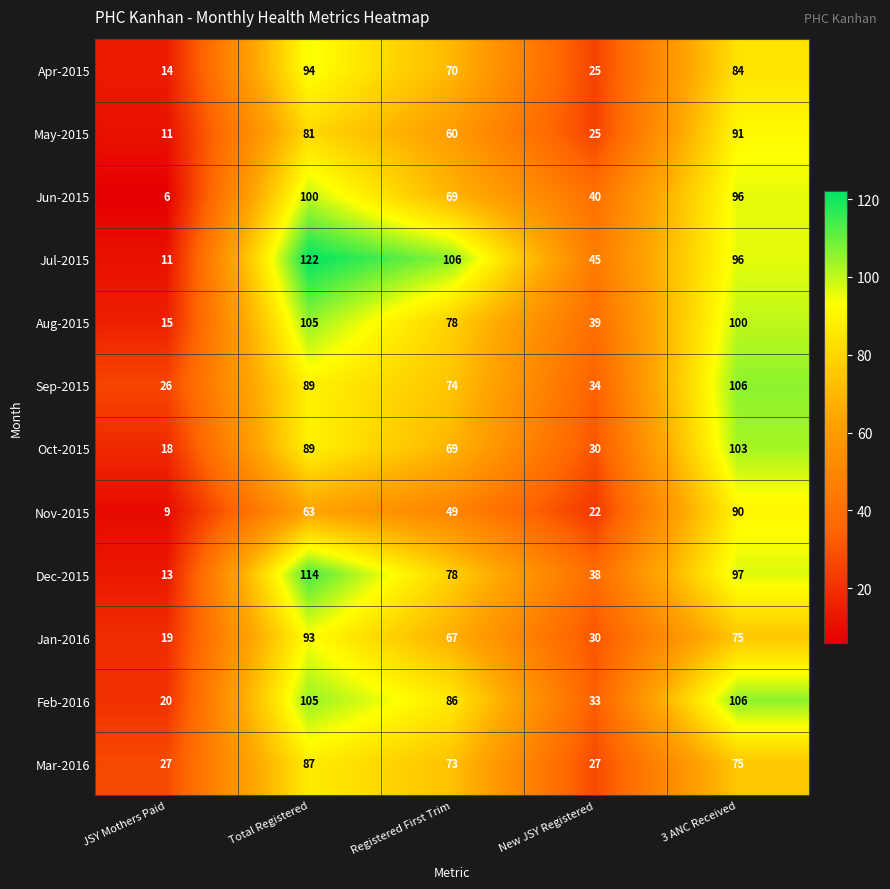

List the labels in order of Apr-2015 value, smallest first.

JSY Mothers Paid, New JSY Registered, Registered First Trim, 3 ANC Received, Total Registered